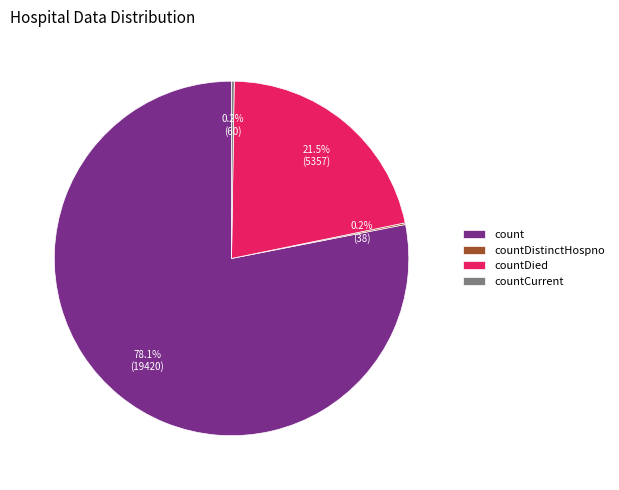

Approximately how many times larger is the value at count compared to countDied?

3.6